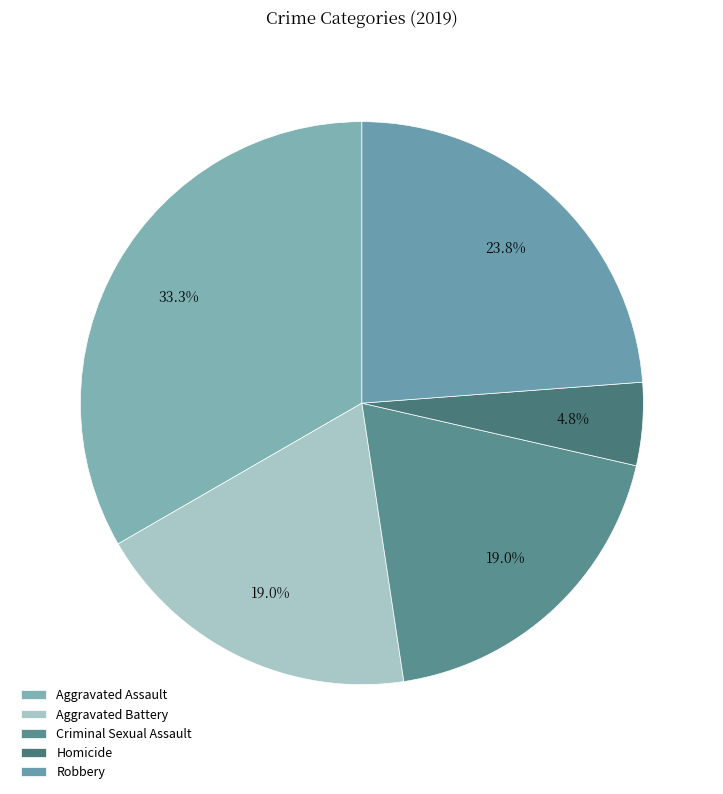

Between Aggravated Assault and Criminal Sexual Assault, which is larger?

Aggravated Assault